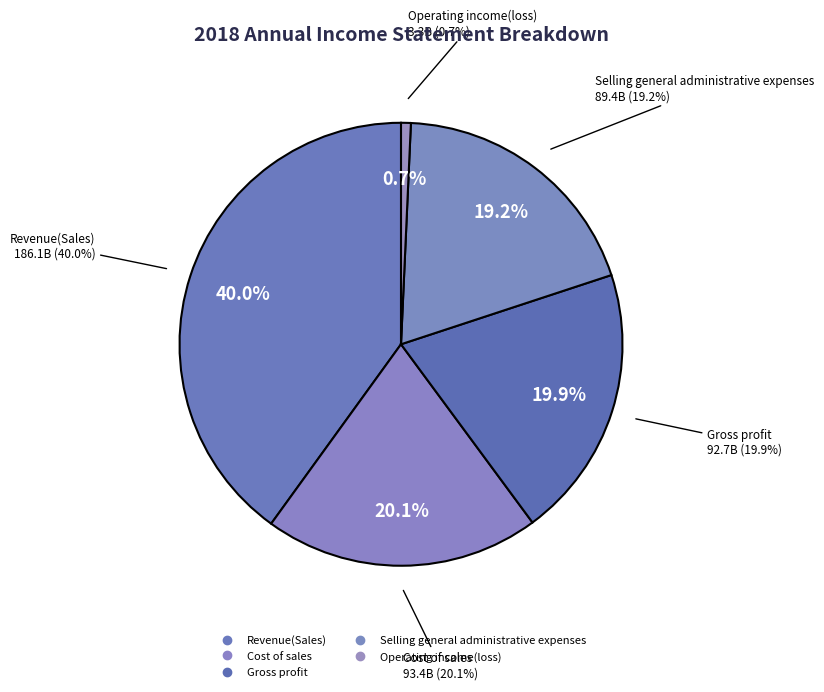

Which slice is the largest?

Revenue(Sales)